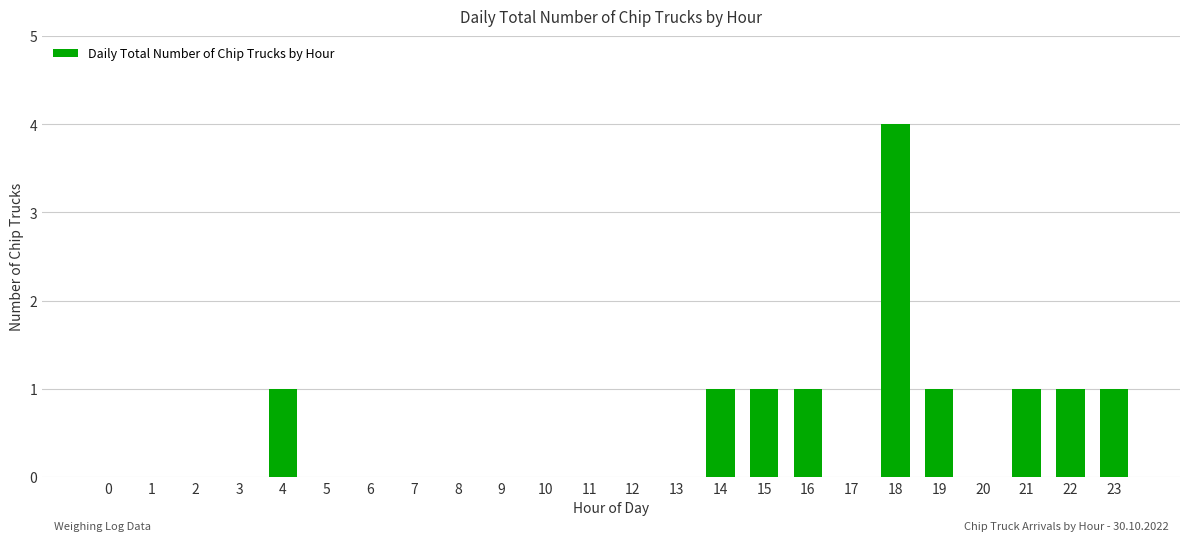

The value at 11 is -1. True or false?

False